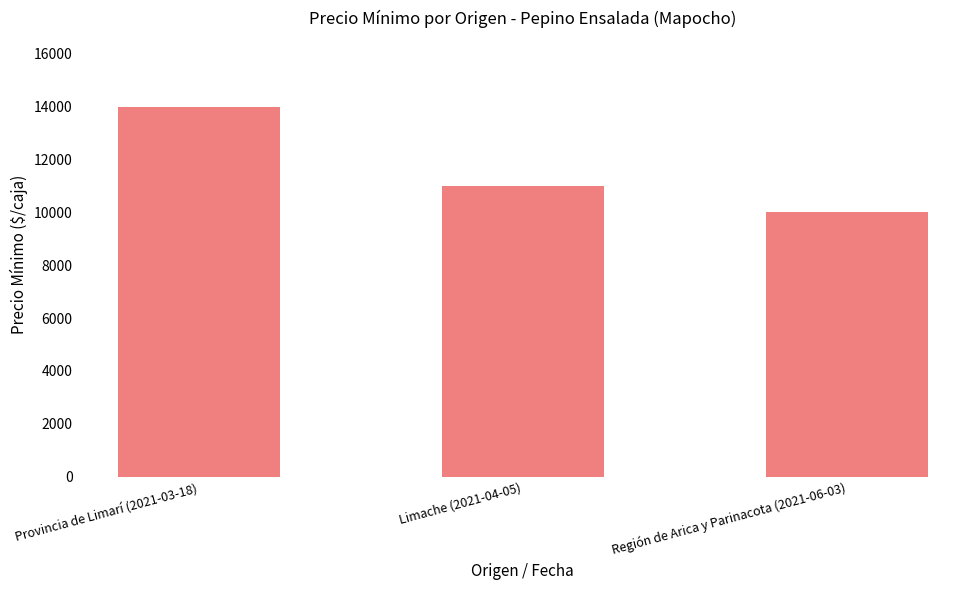

What is the greatest value displayed?

14000